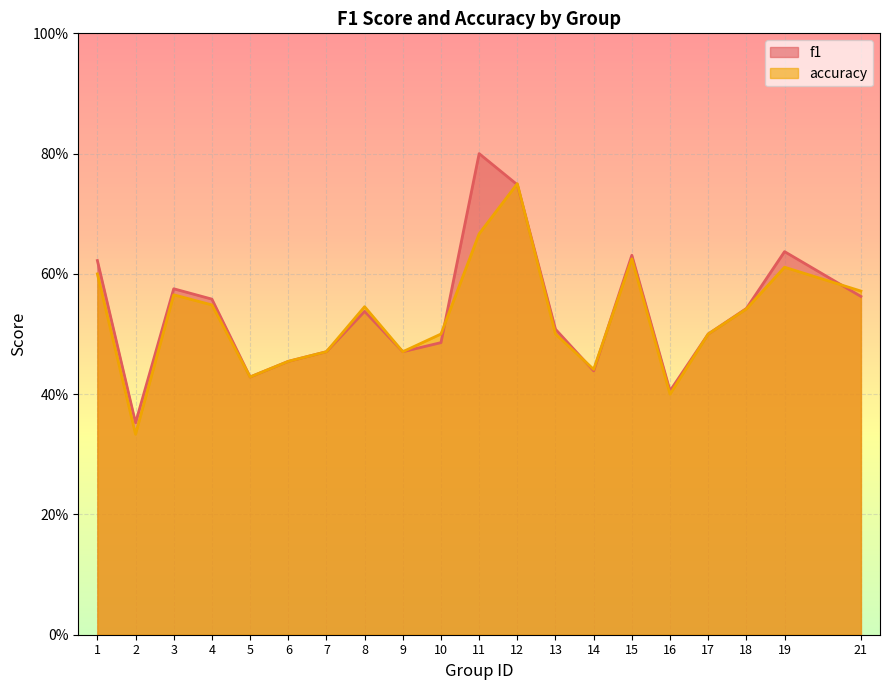

After their last crossing, which series has the higher values: accuracy or f1?

accuracy